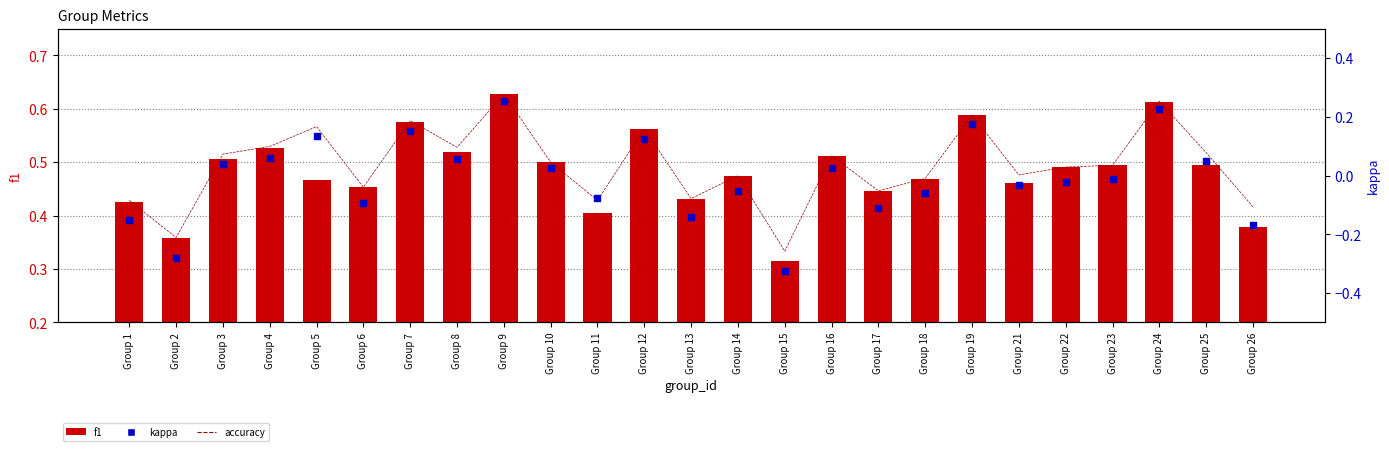

Which series contains the lowest Y value?

kappa